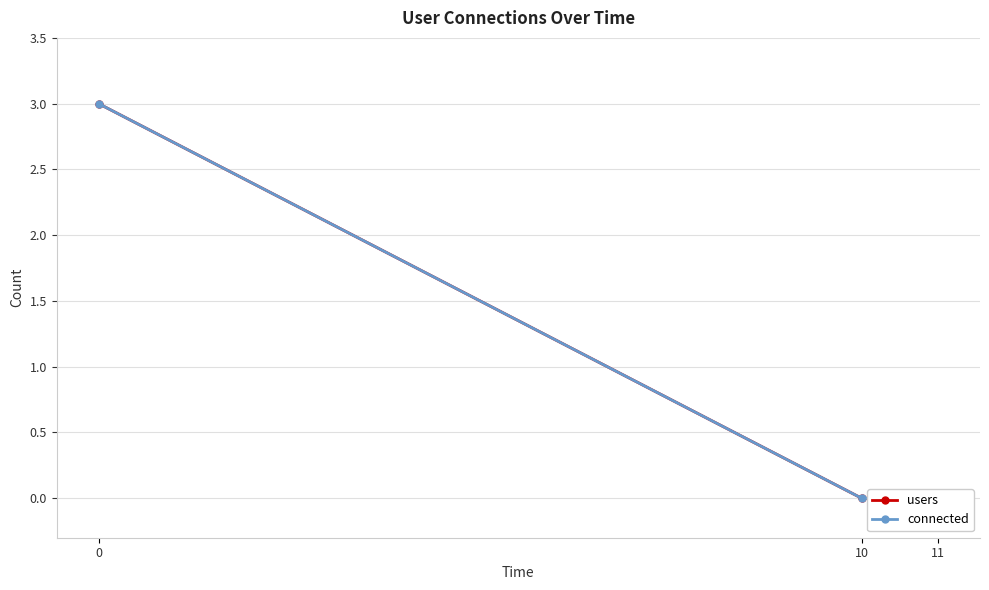

The value of users at 0 is 5. True or false?

False